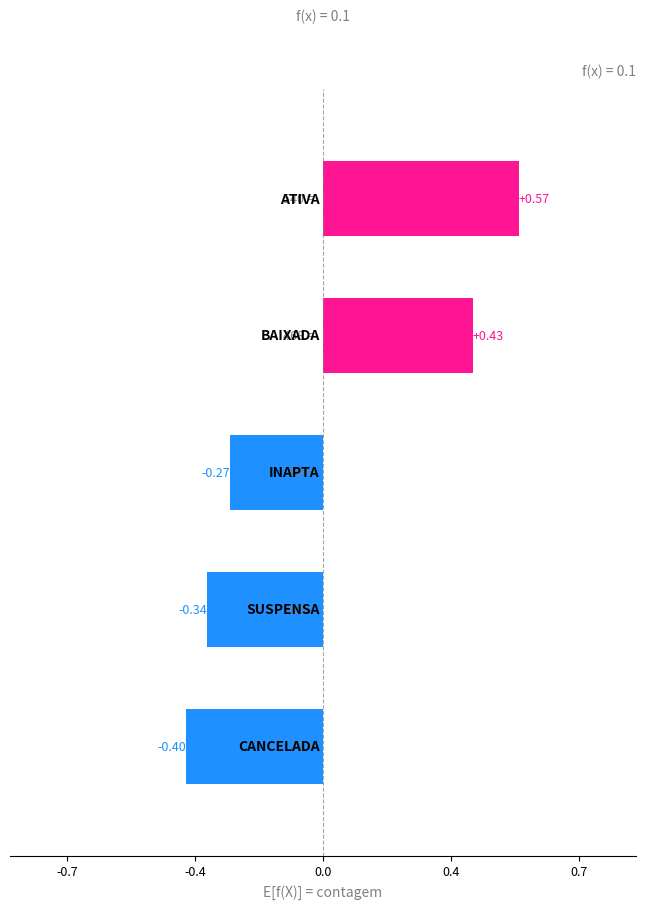

Are the bars horizontal?

Yes